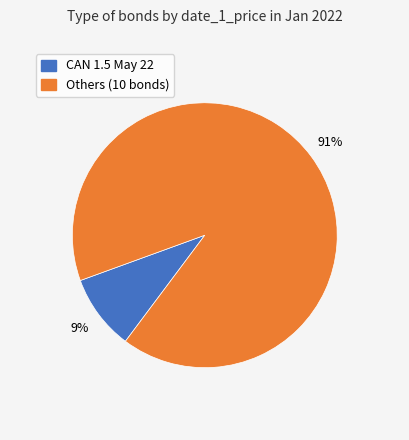

Is there any slice that represents more than half of the pie?

Yes